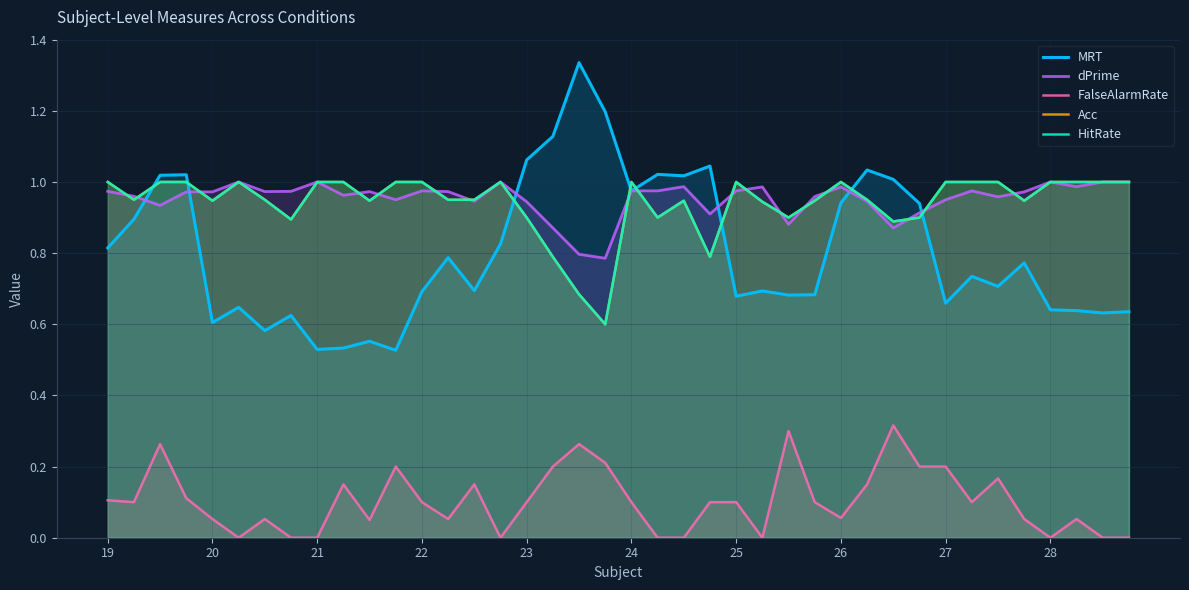

How many interior local valleys does the dPrime series have?

11